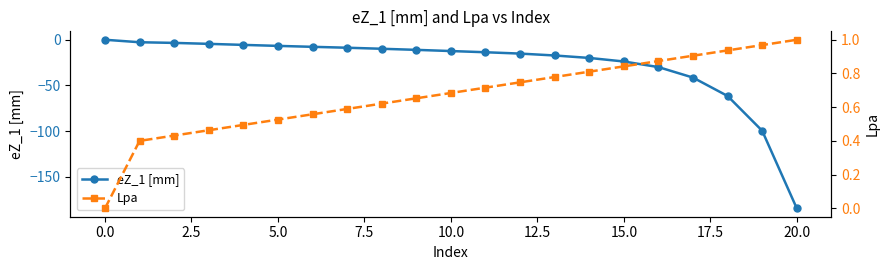

The value of eZ_1 [mm] at 20.0 is -62.0. True or false?

False